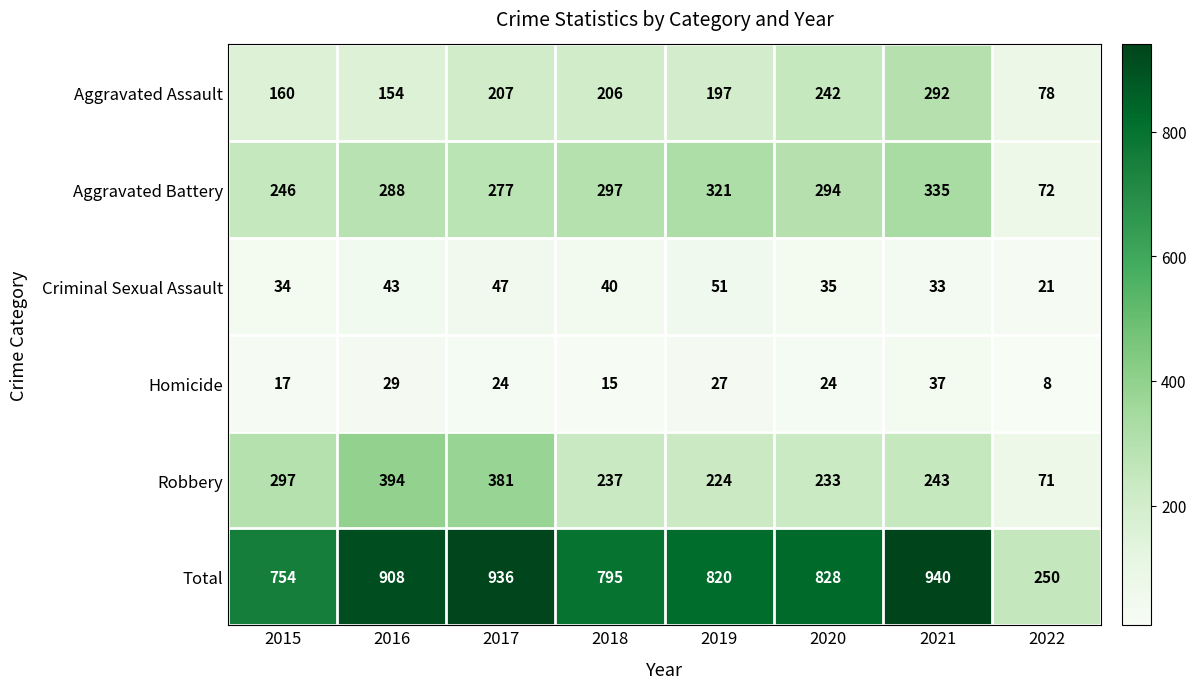

Which label corresponds to the largest value in the chart?

2021